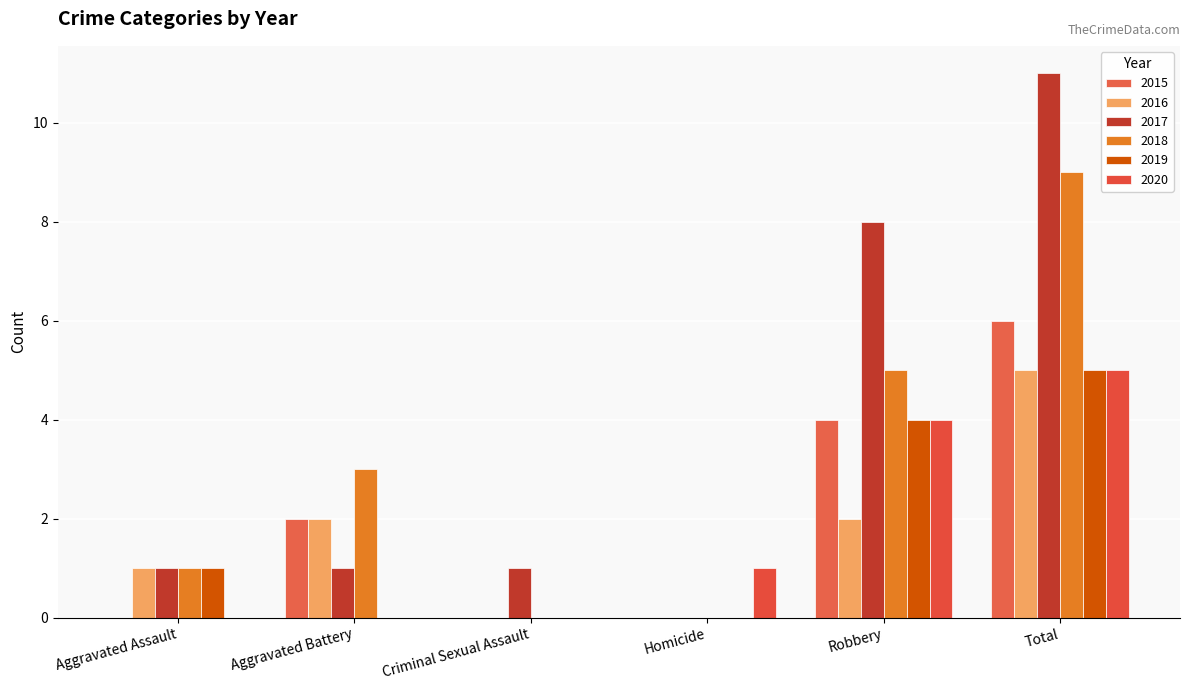

The value of 2016 at Robbery is 2. True or false?

True